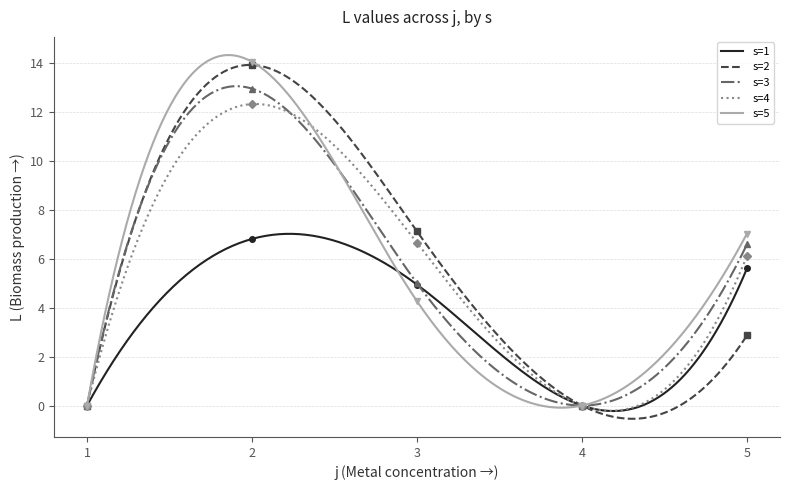

How many positive values does the s=4 series have?

3